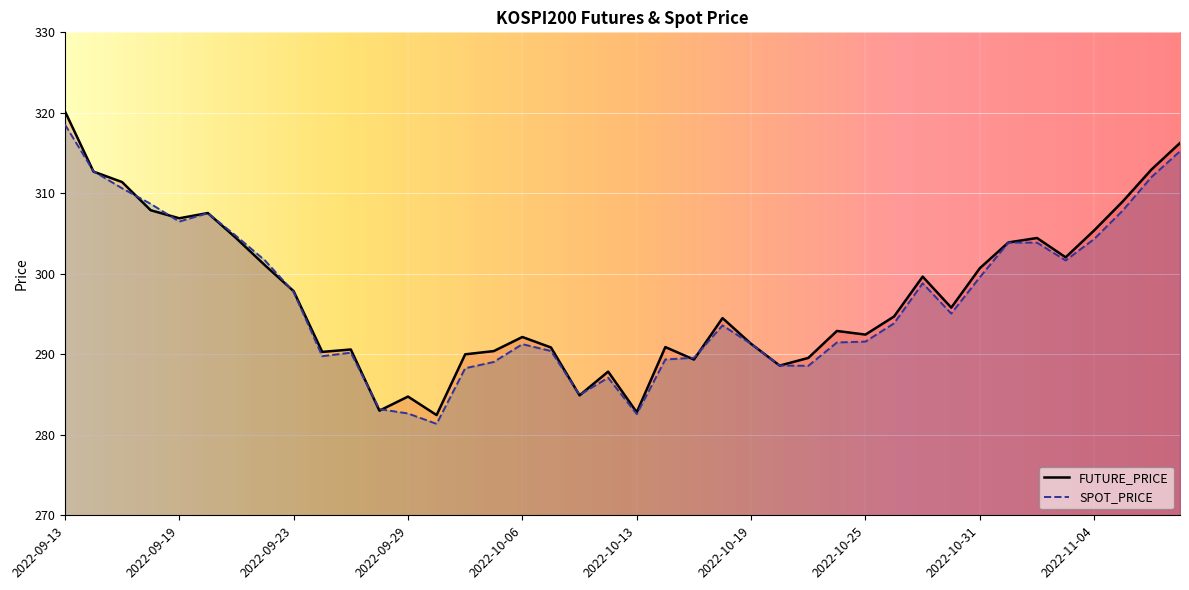

Which series changed the most between 2022-11-02 and 2022-11-03?

FUTURE_PRICE